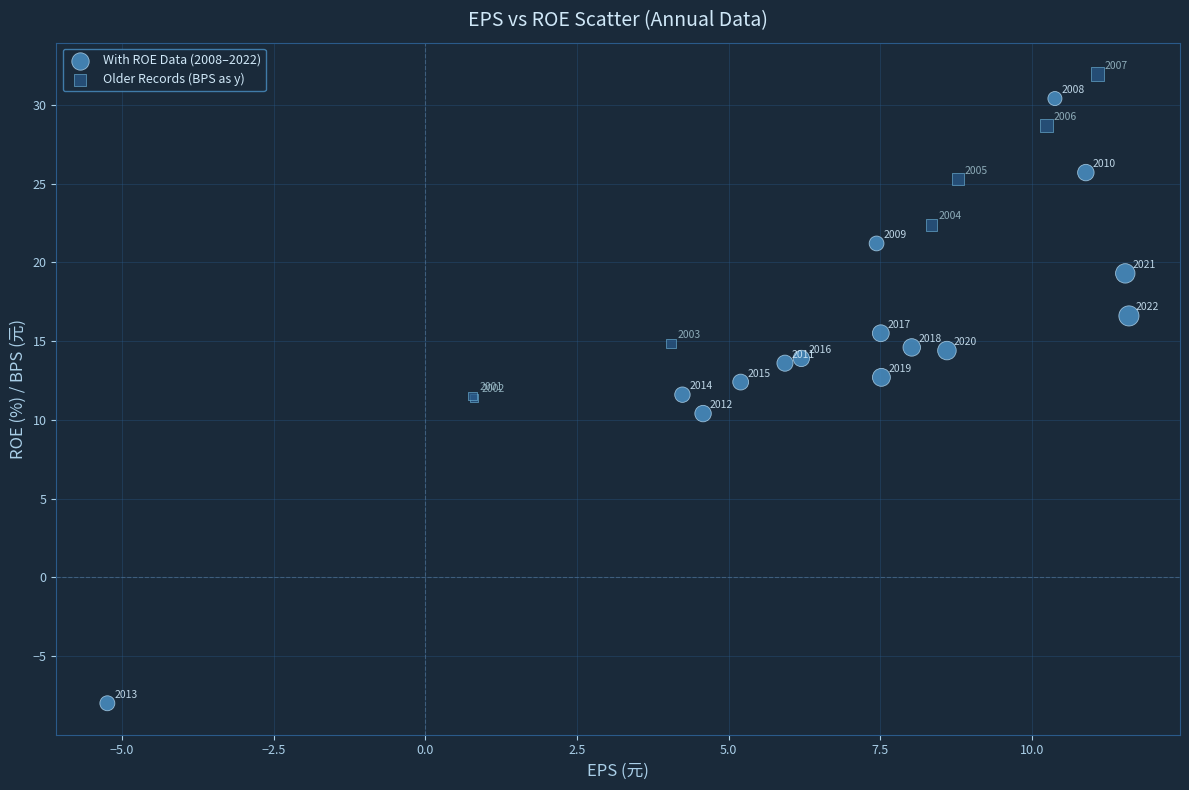

Which series reaches the minimum Y coordinate?

With ROE Data (2008–2022)